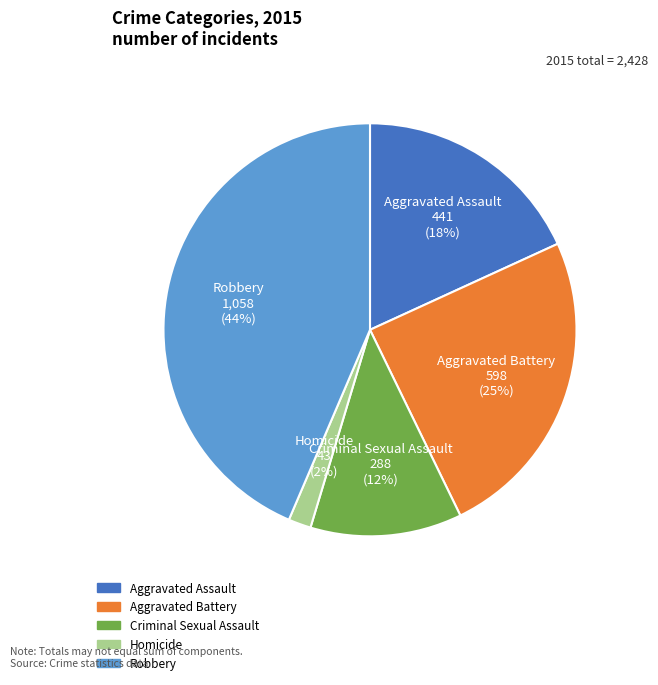

Which has a higher value, Aggravated Battery or Criminal Sexual Assault?

Aggravated Battery